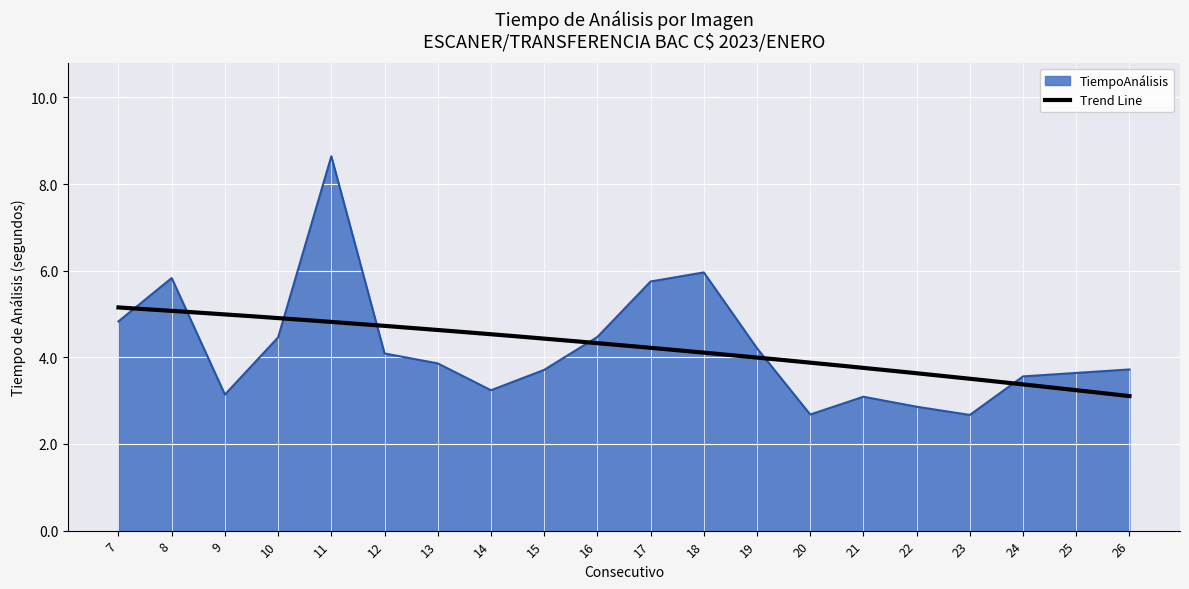

How many points are higher than both their immediate neighbors (excluding endpoints)?

4